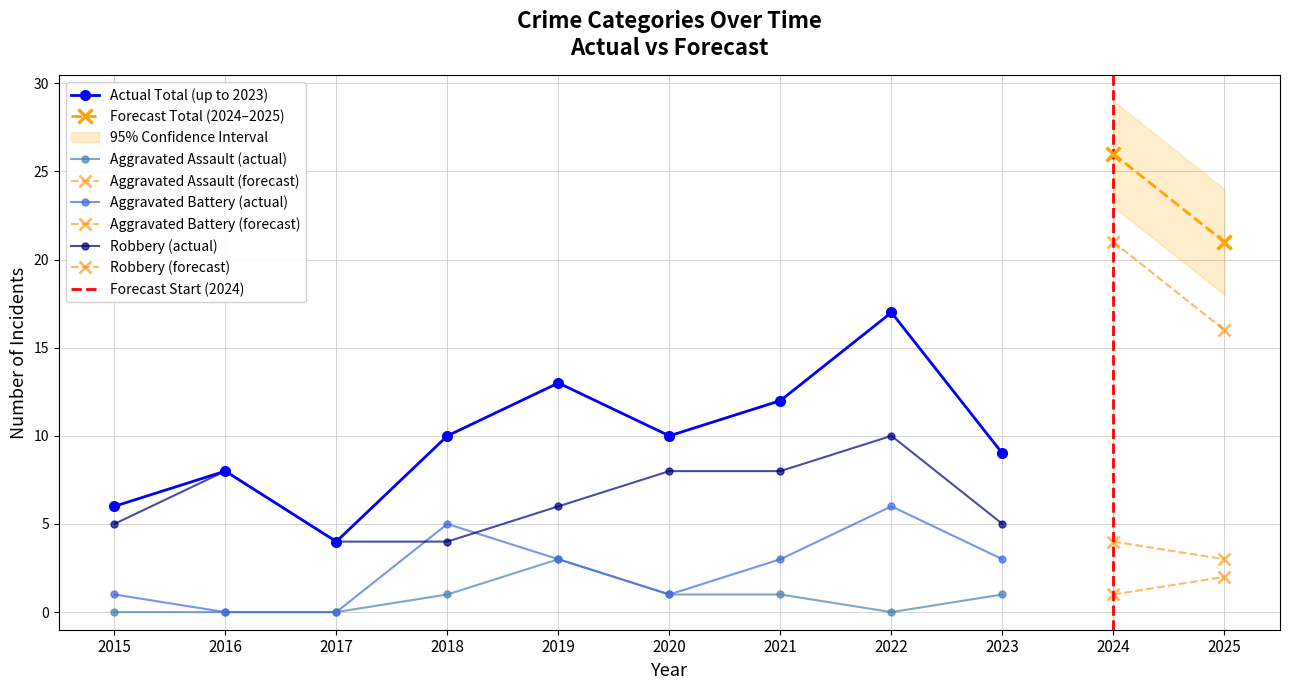

The value of Total at 2015 is 6. True or false?

True